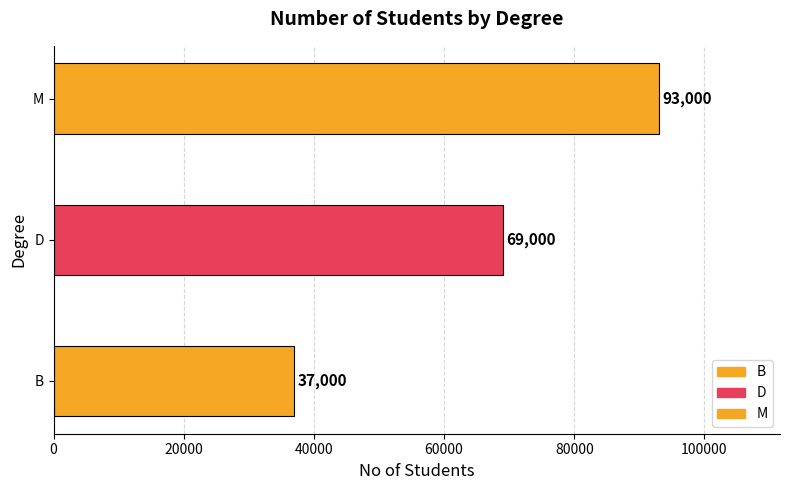

Is it true that the value at M is 93000?

True